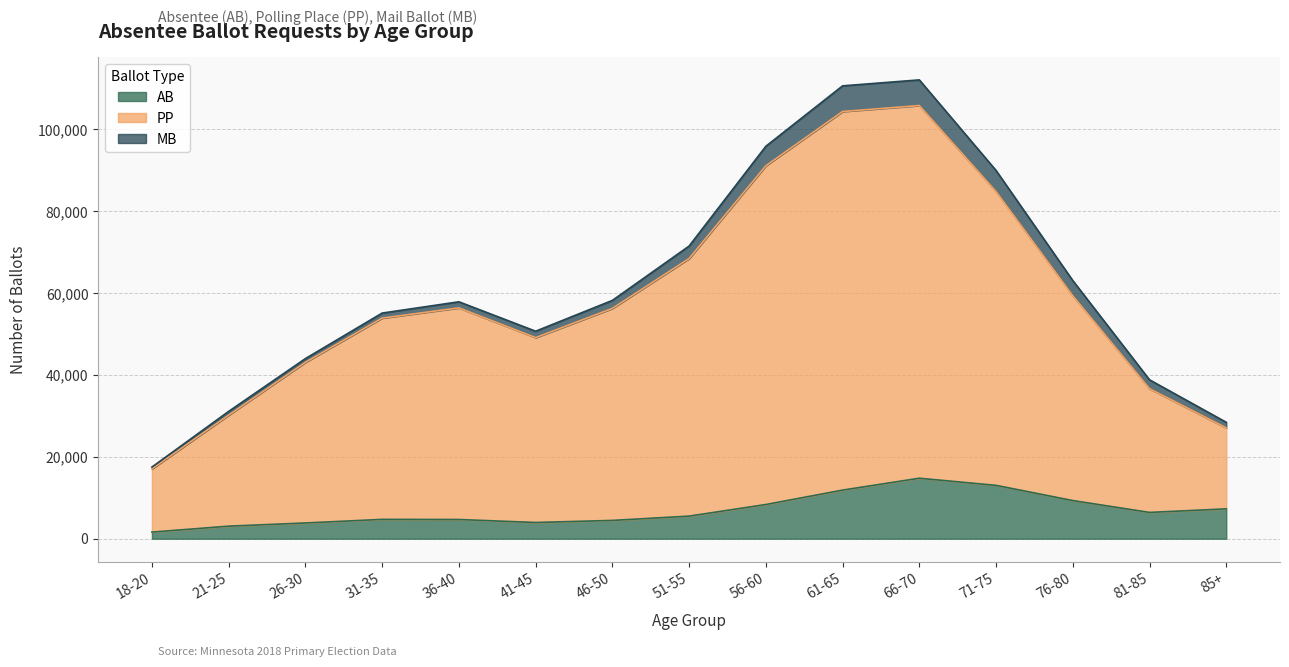

At which category does AB reach its first local peak?

31-35